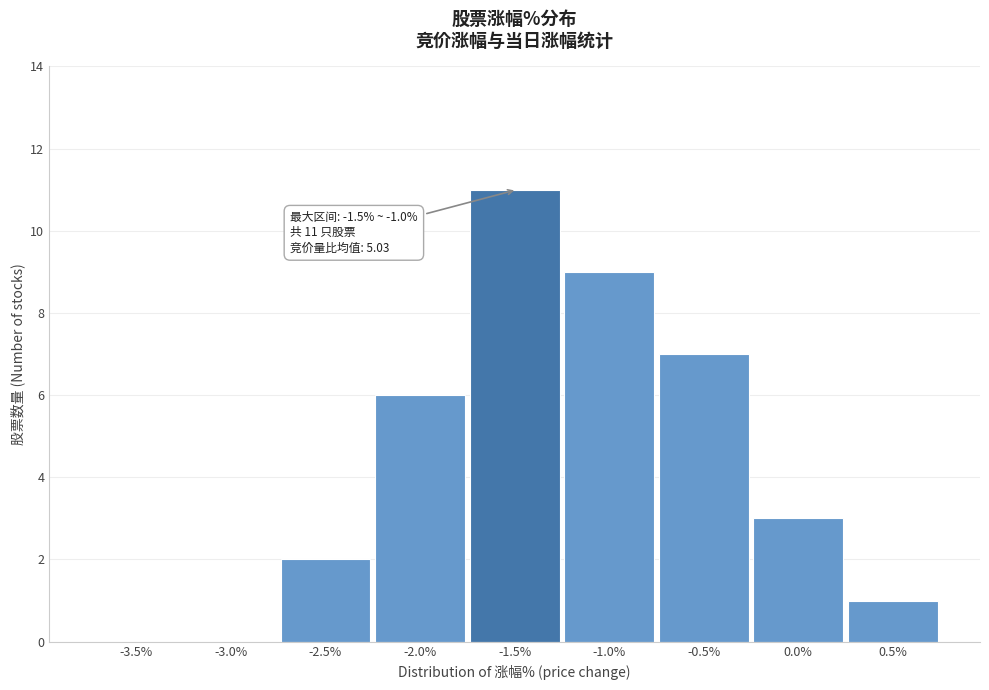

Reading left to right, list all the values displayed in this chart.

-3.5%=0	-3.0%=0	-2.5%=2	-2.0%=6	-1.5%=11	-1.0%=9	-0.5%=7	0.0%=3	0.5%=1